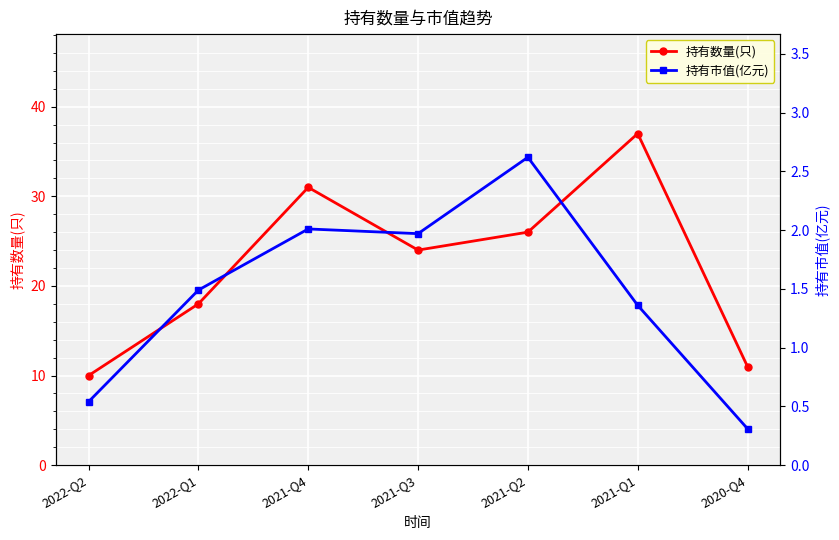

Rank the series by their average value, from lowest to highest.

持有市值(亿元), 持有数量(只)